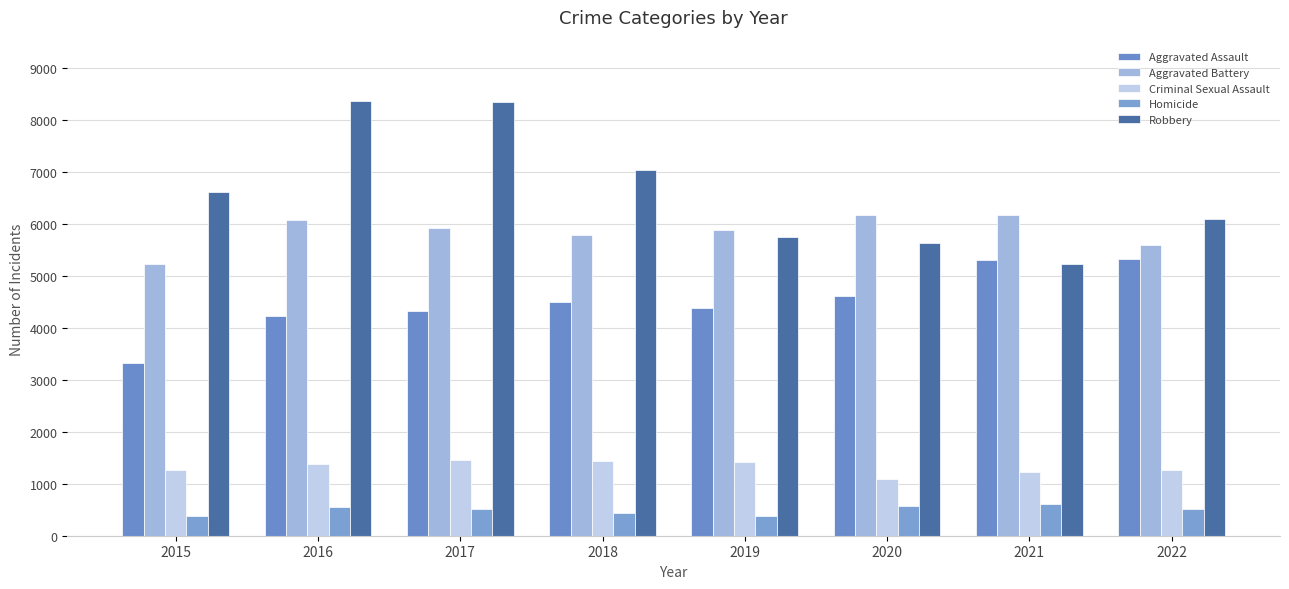

How many bars are there in total?

40